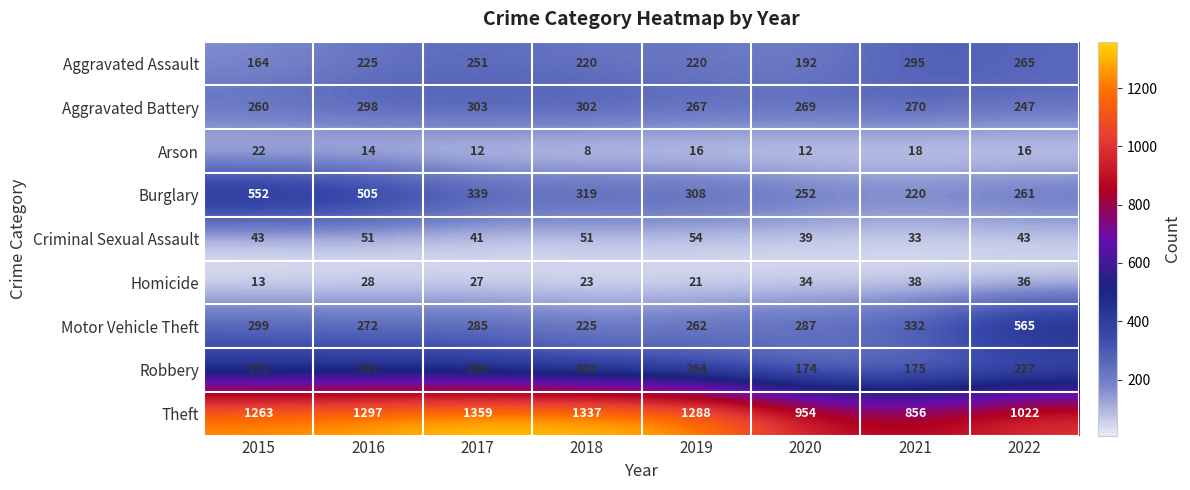

At which category does the chart reach its peak across all series?

2017